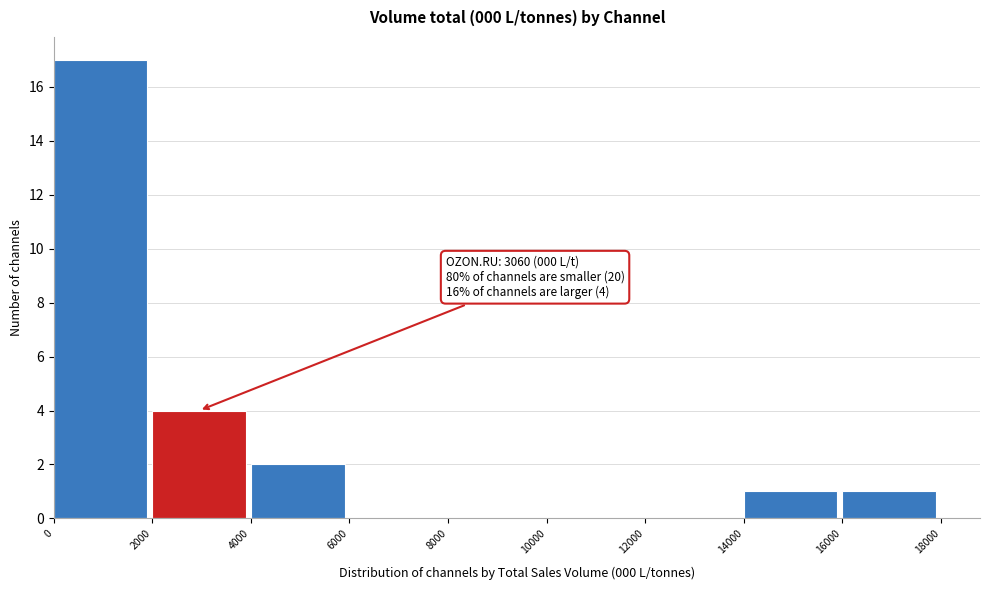

Which range on the x-axis has the tallest bar?

0 to 2000